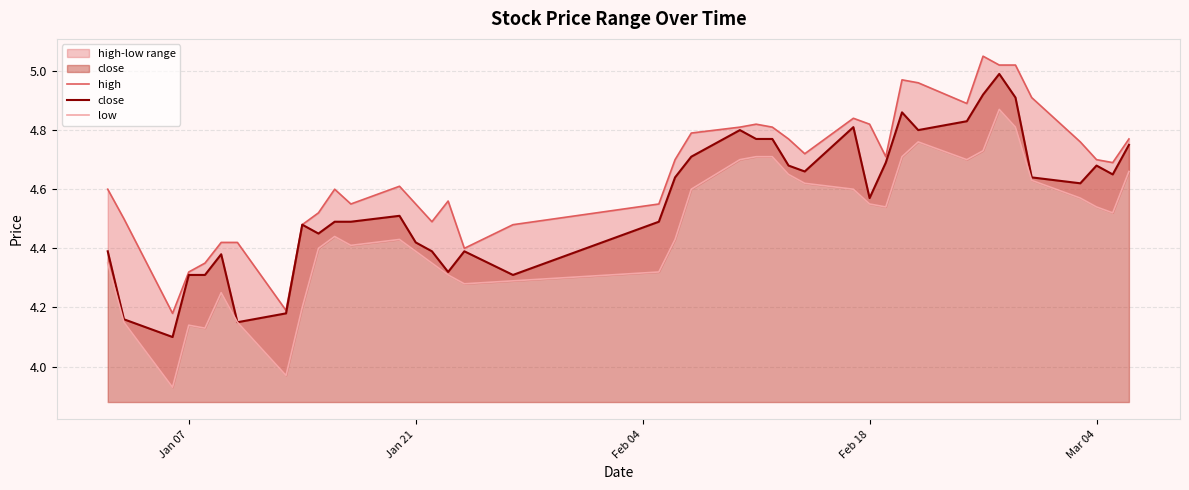

Is the value of low at 12 greater than the value of close at 39?

No